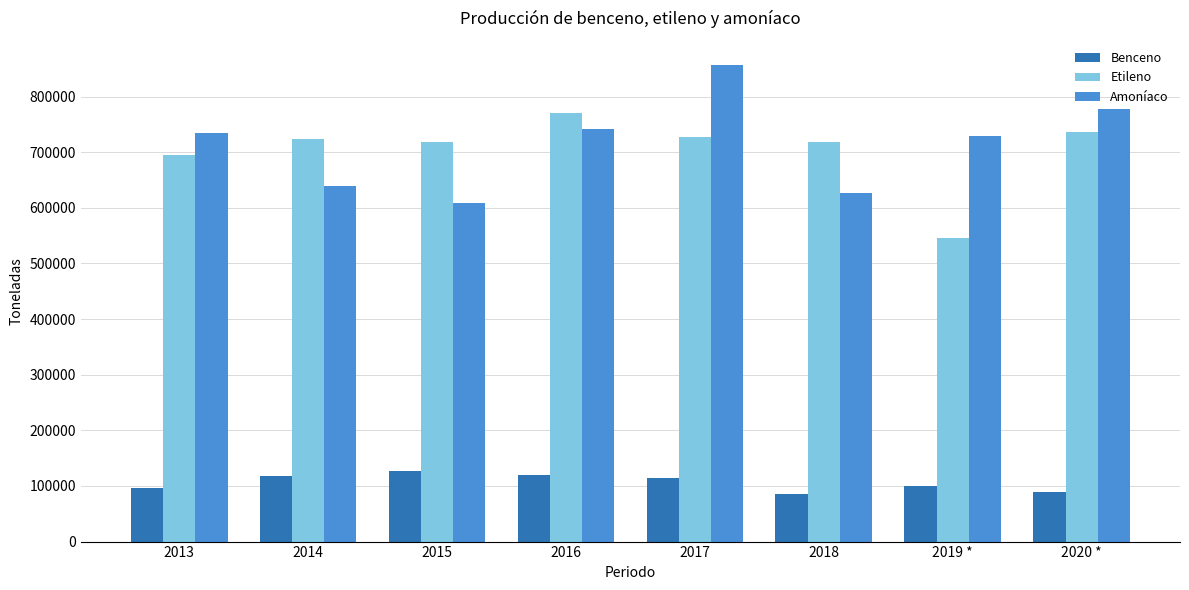

Which category has the highest value across all series?

2017